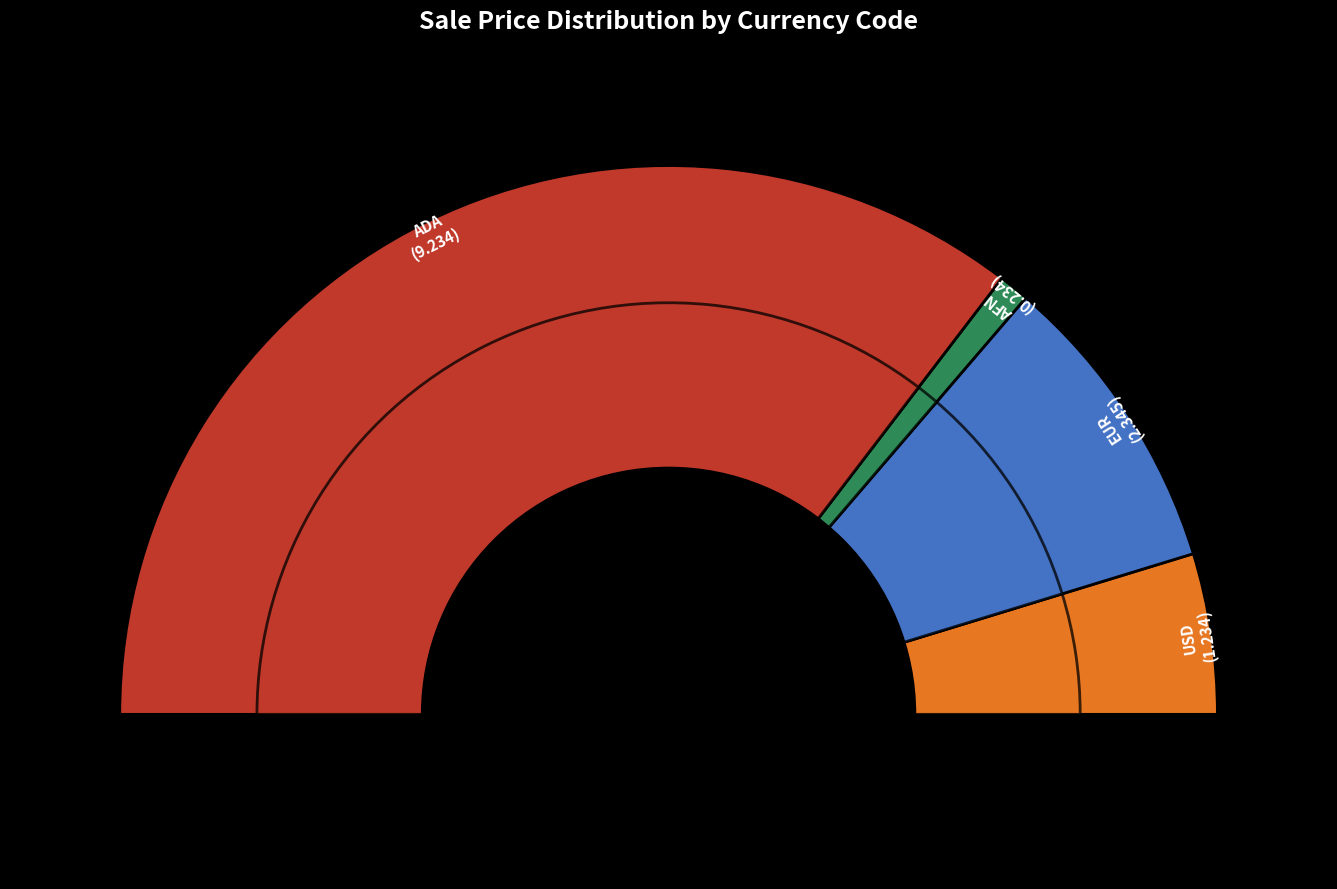

Which slice represents more than half of the pie?

ADA